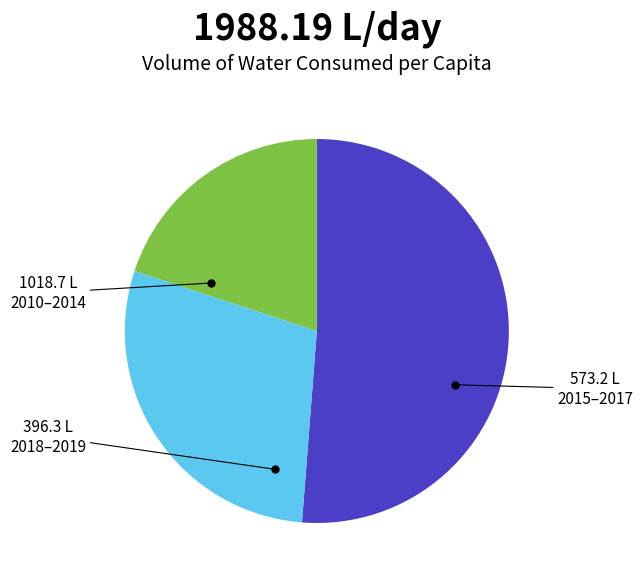

Do 2015–2017 and 2010–2014 together represent more than half of the pie?

Yes